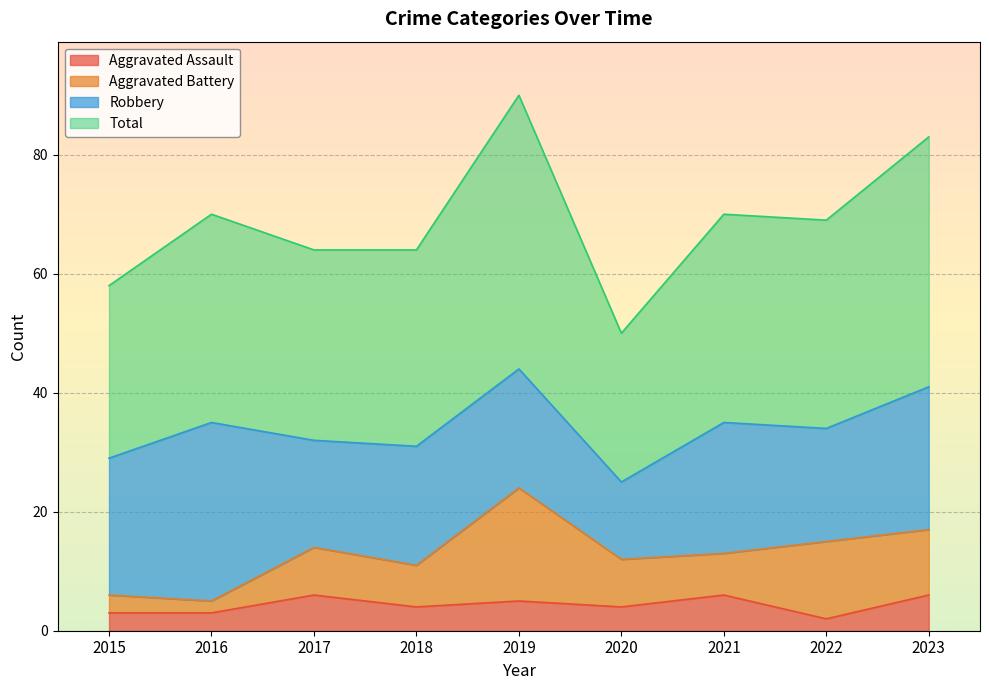

True or false: Total and Aggravated Assault intersect in this chart.

False